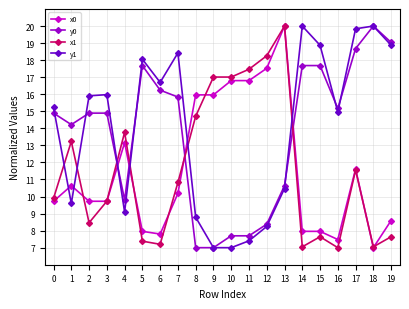

What is the value of the x0 point at the 6th from the left?

8.0